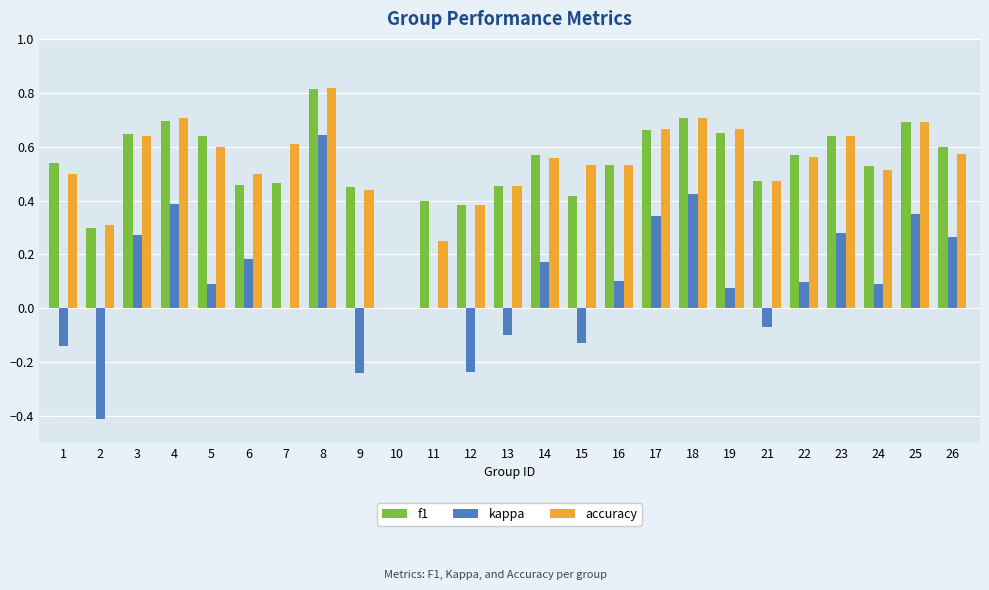

What is the sum of all f1 values?

13.3